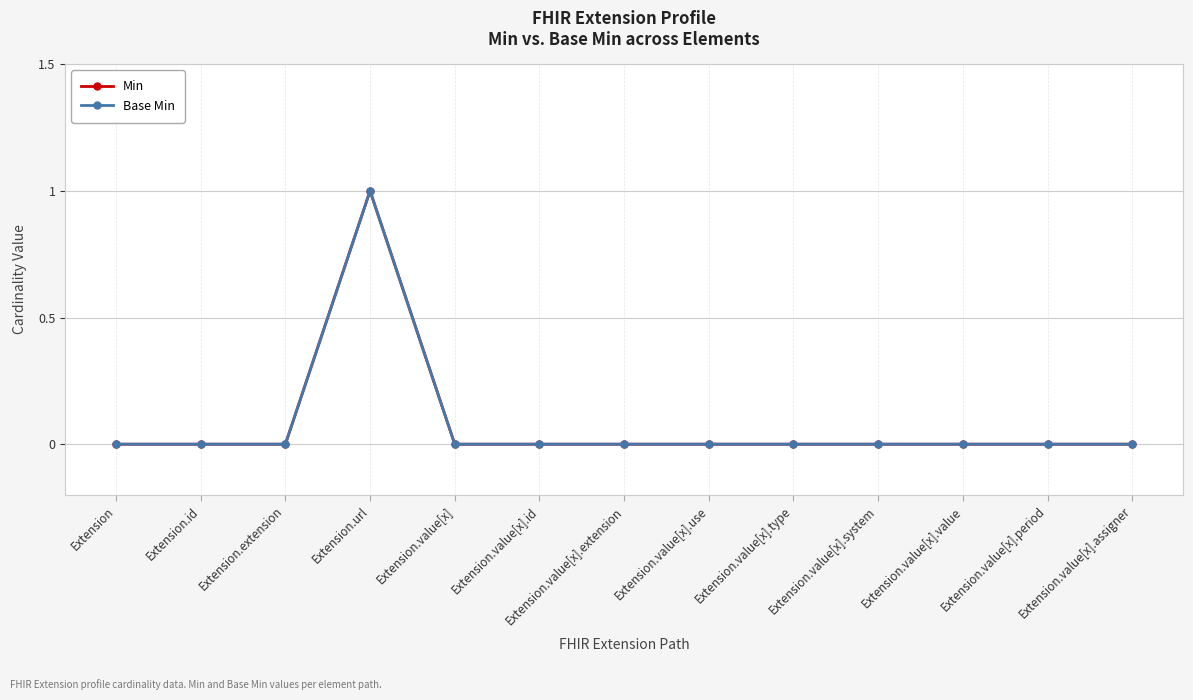

Which series changed the most between Extension.url and Extension.value[x].value?

Min